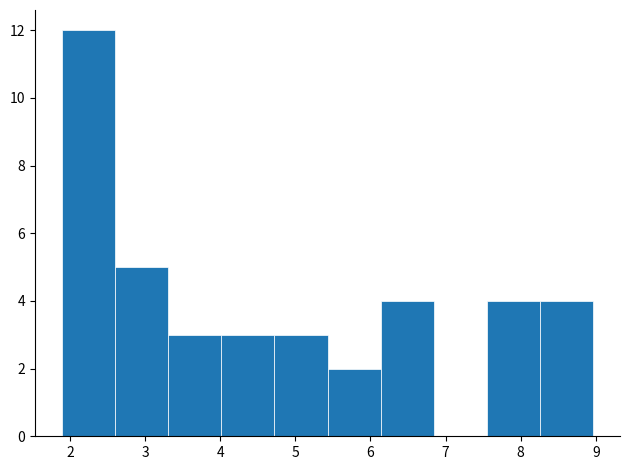

Reading left to right, list every bar in this chart as the range it spans on the x-axis followed by its height. Neither the bar edges nor the heights are printed on the chart, so give them approximately, as read against the axes.

1.9 to 2.6: 12
2.6 to 3.3: 5
3.3 to 4.0: 3
4.0 to 4.7: 3
4.7 to 5.4: 3
5.4 to 6.1: 2
6.1 to 6.8: 4
6.8 to 7.6: 0
7.6 to 8.3: 4
8.3 to 9.0: 4